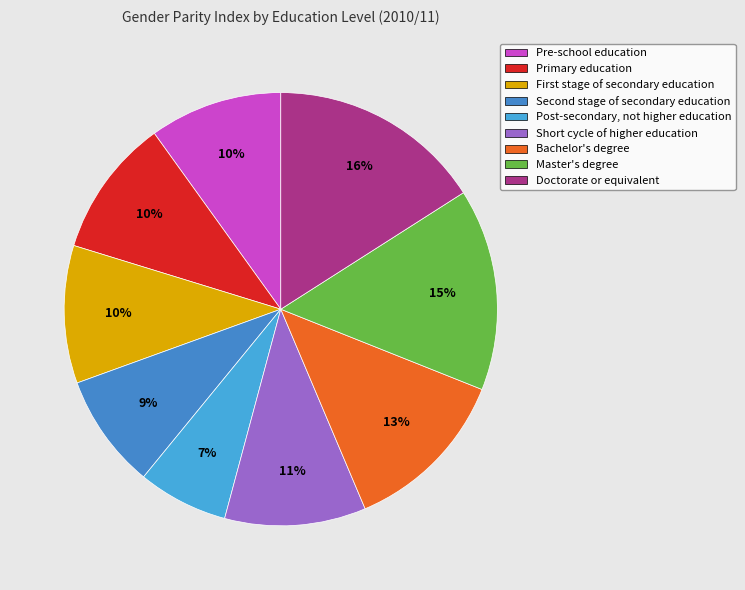

Does Doctorate or equivalent represent more than half of the total?

No